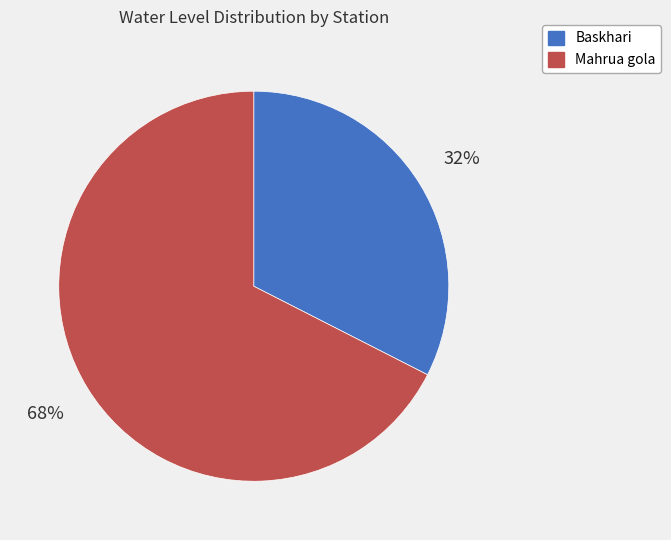

Is it true that Mahrua gola is 68% of the pie?

True